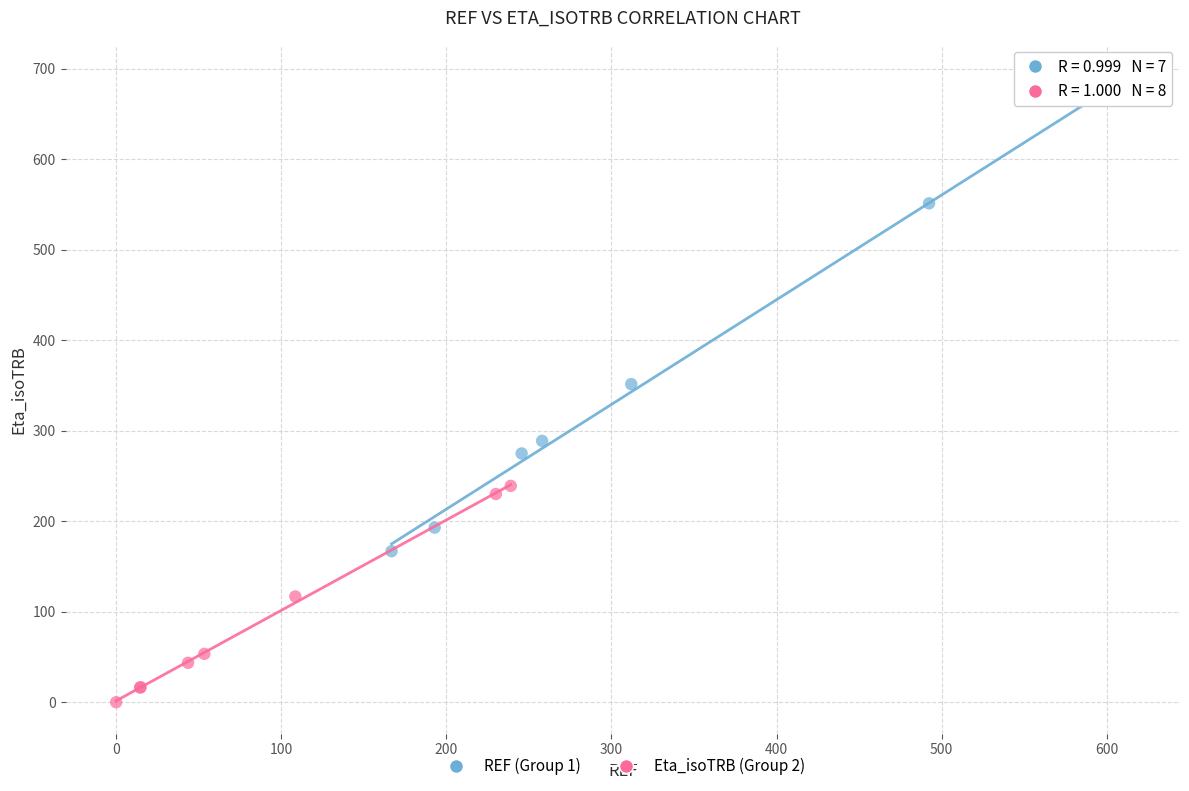

Which series contains the lowest Y value?

Eta_isoTRB (Group 2)